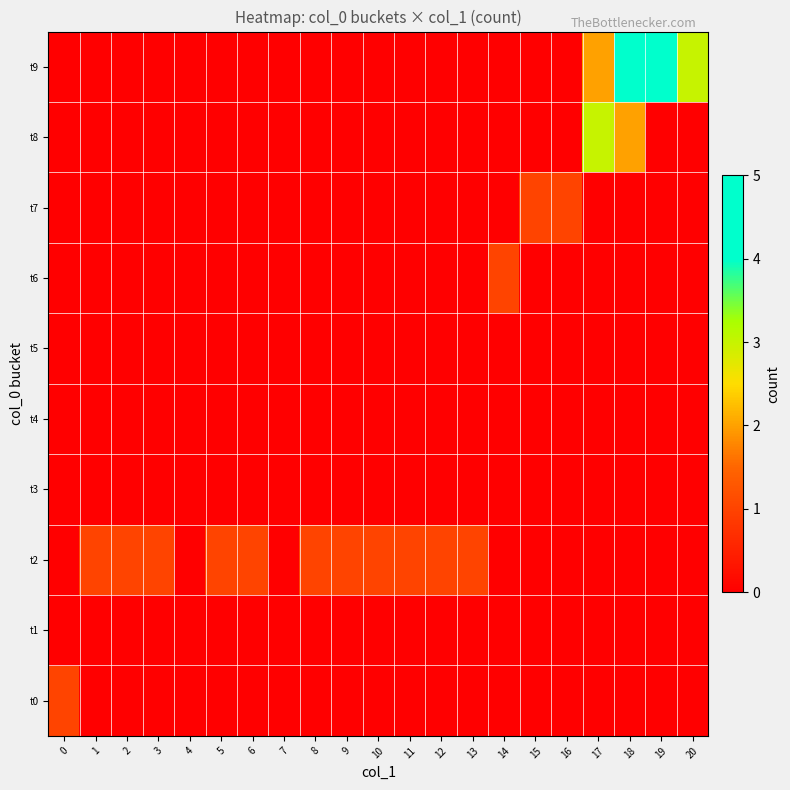

Which series has the largest range (max minus min)?

t9